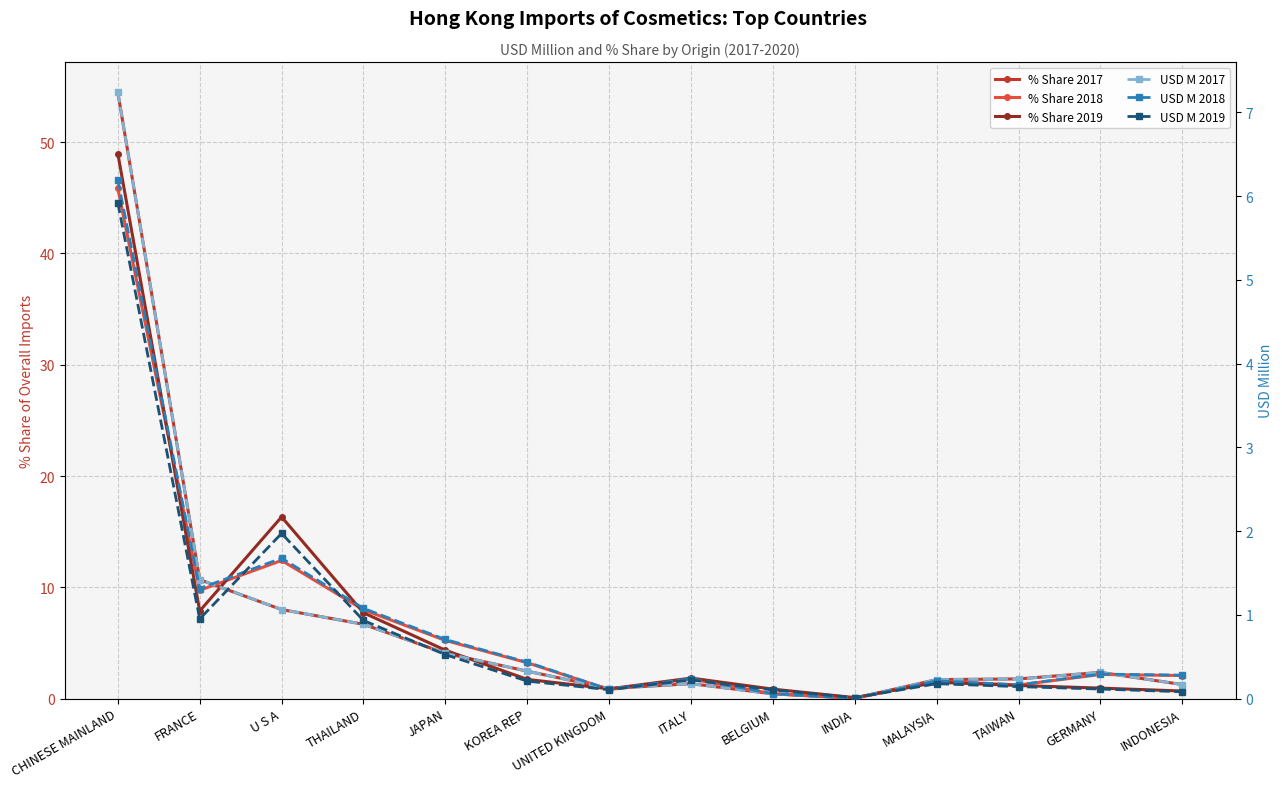

How many lines are shown in the chart?

6